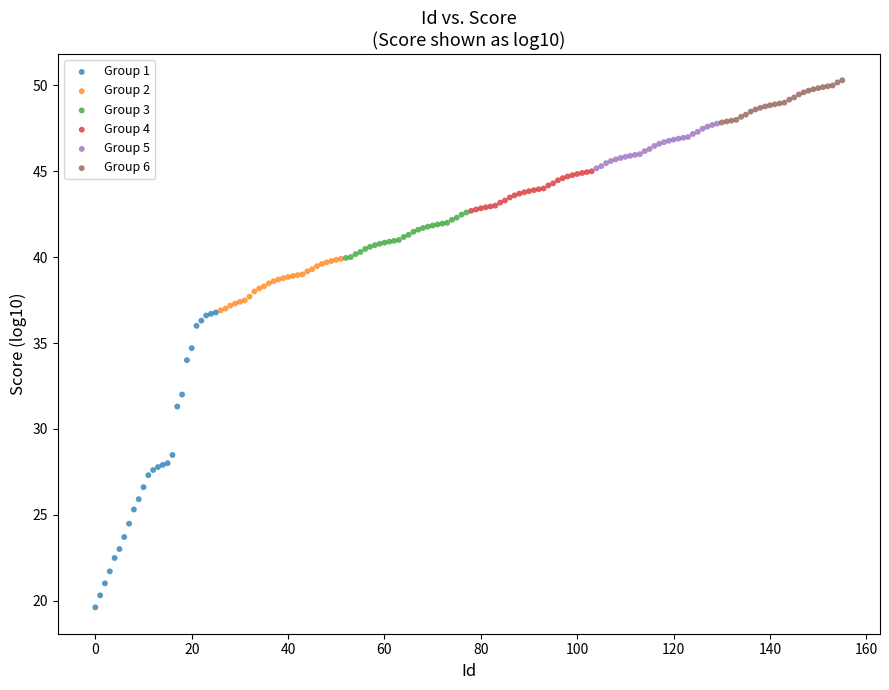

Which series reaches the minimum Y coordinate?

Group 1